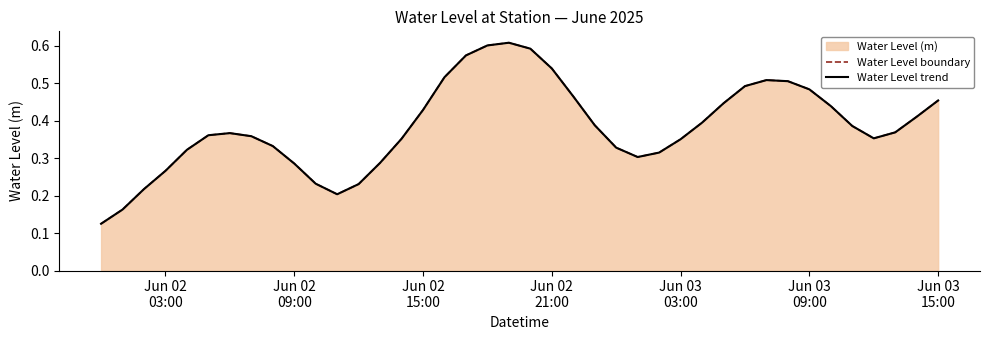

True or false: Water Level trend has more than 2 interior local peaks.

True